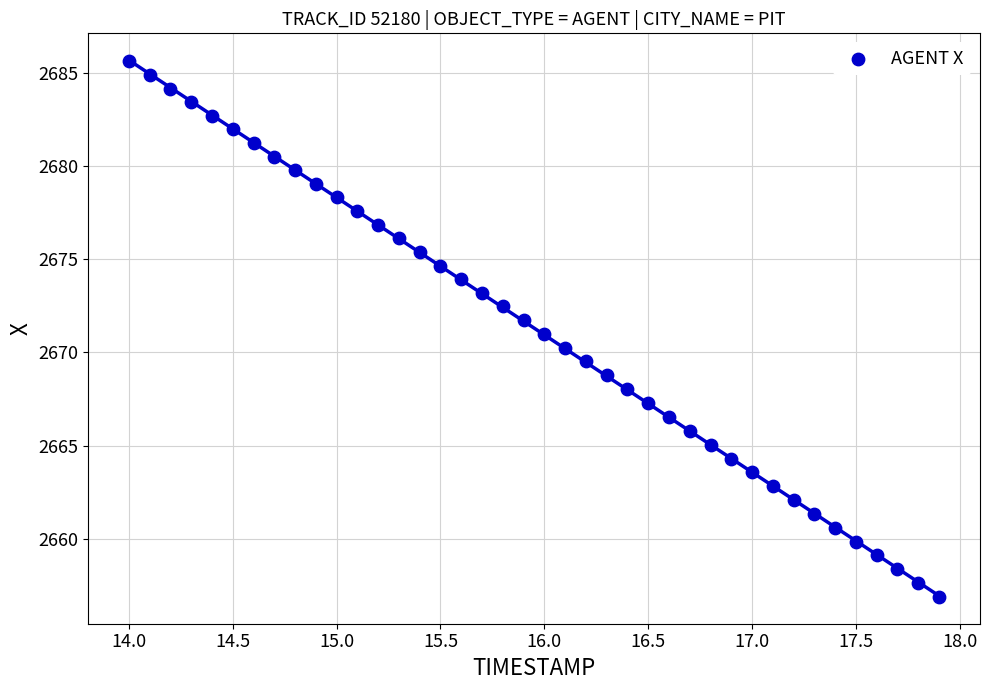

What is the range of Y values (max minus min)?

28.7